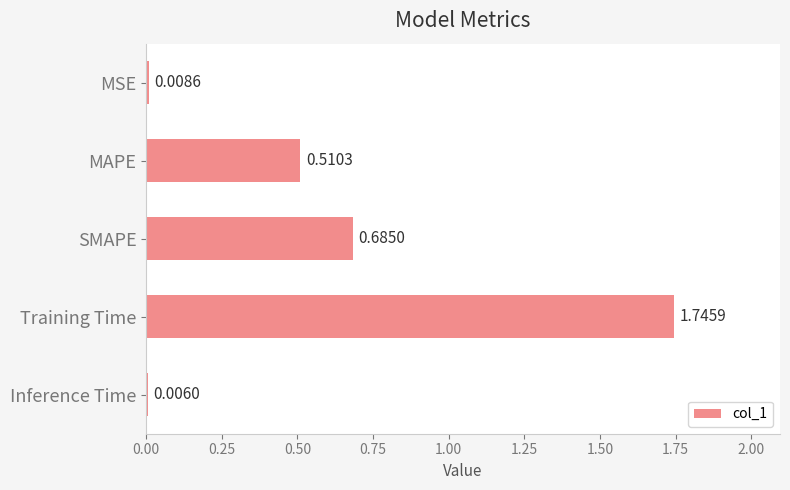

What is the change in value from SMAPE to Inference Time?

-0.7